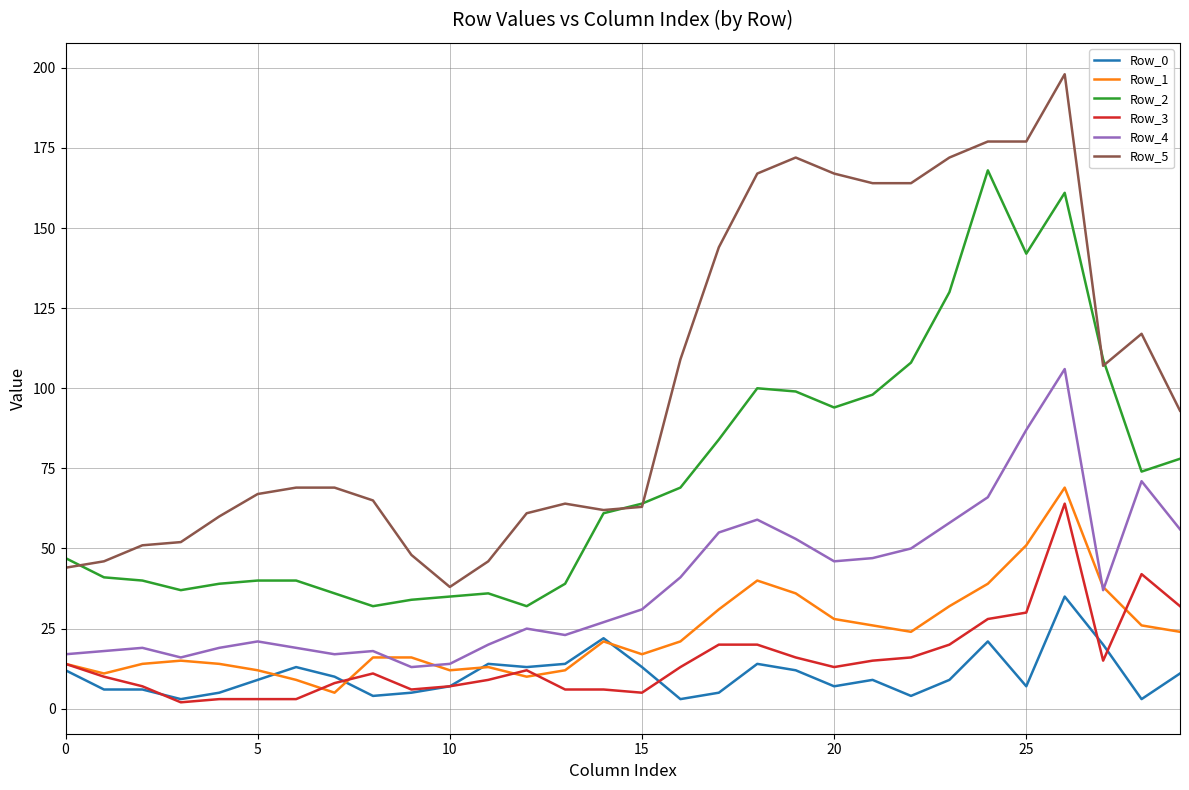

True or false: Row_3 and Row_5 cross at least once.

False